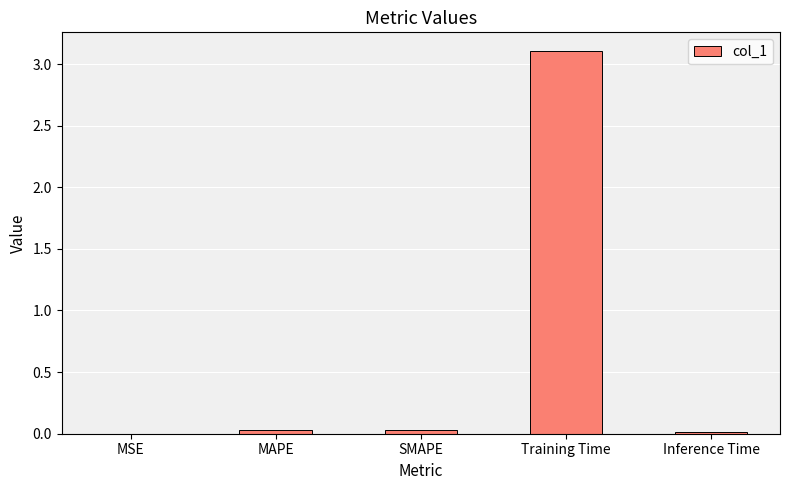

The value at SMAPE is 0.0. True or false?

True